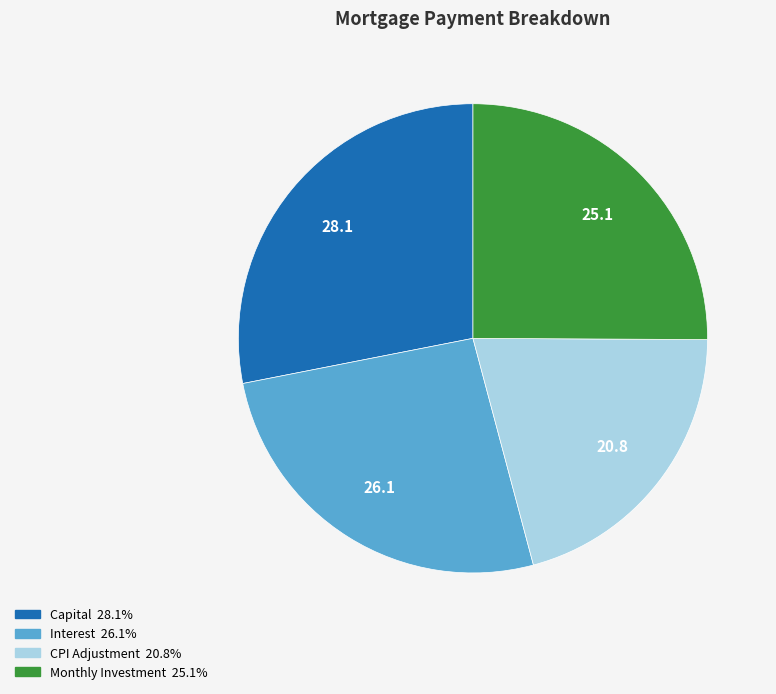

Does any single category account for the majority?

No